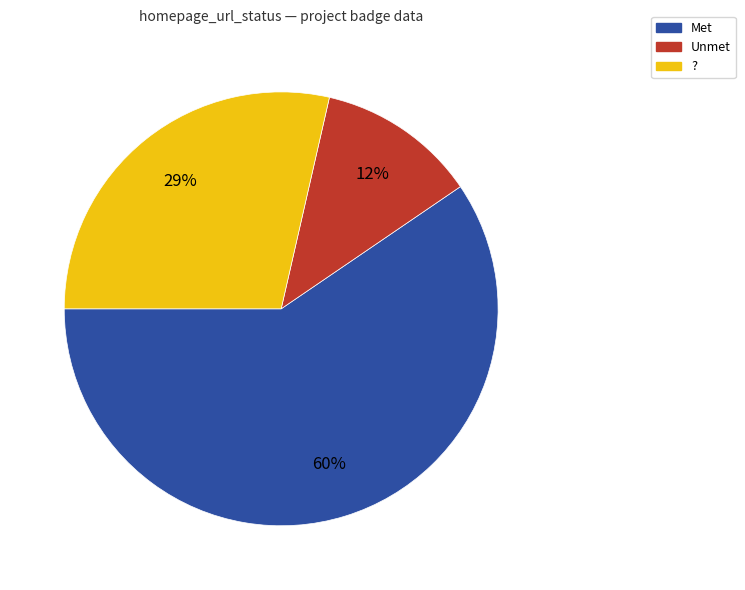

The Unmet slice represents 23% of the pie. True or false?

False